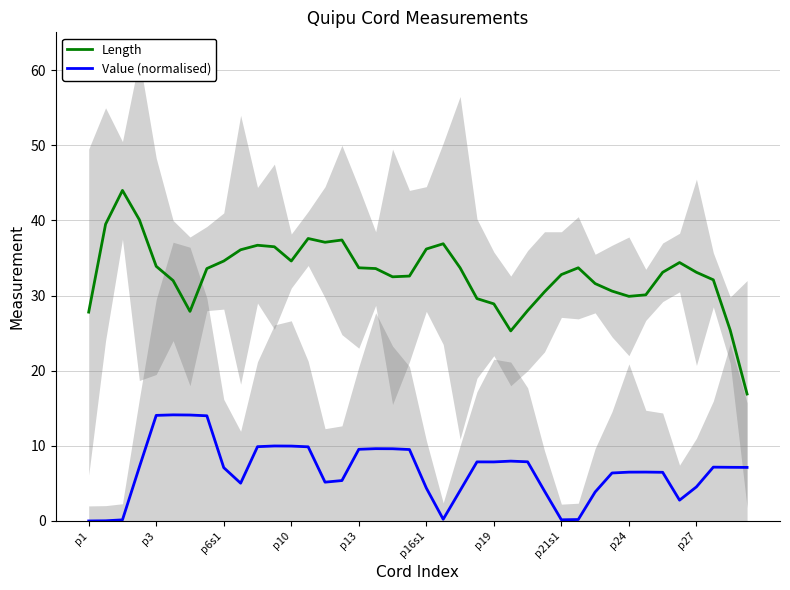

What is the maximum value for Value (normalised)?

14.1